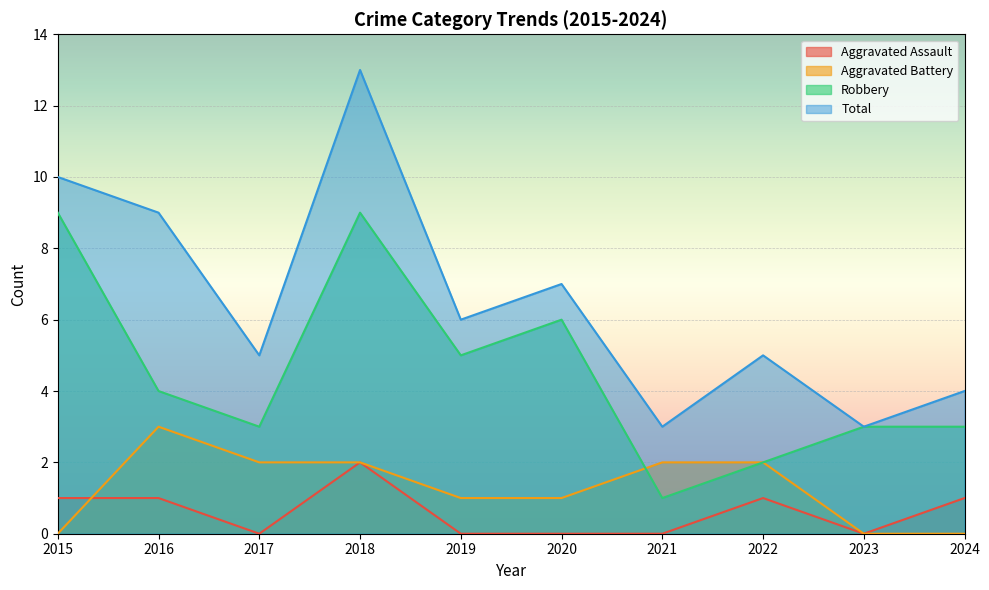

True or false: Aggravated Battery has a value of 1 at 2018.

False